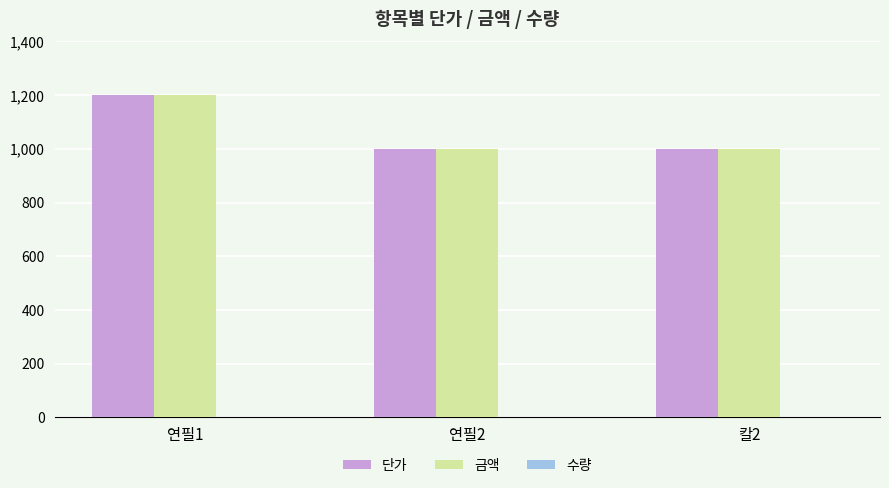

How many categories are shown in the chart?

3